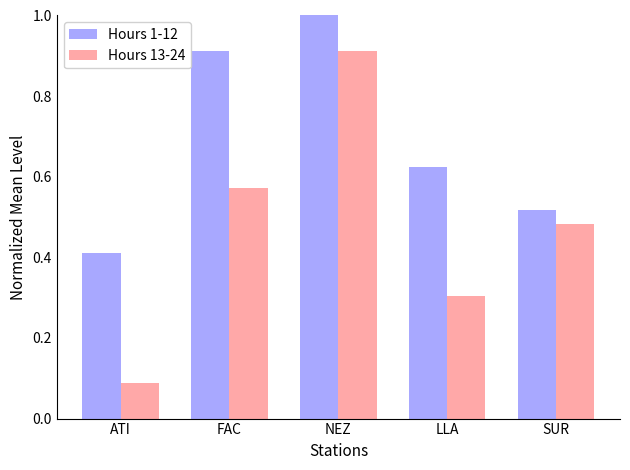

What is the average value of the Hours 1-12 series?

0.7